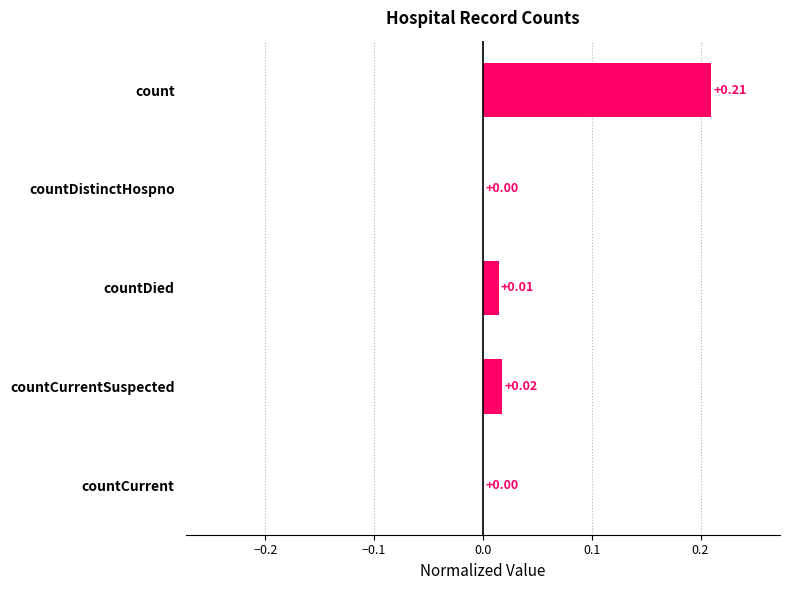

Which has a higher value, countDistinctHospno or countCurrentSuspected?

countCurrentSuspected